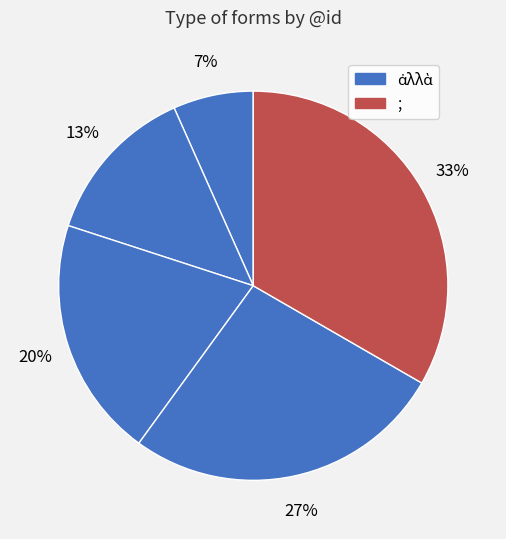

How many segments does this pie chart have?

5